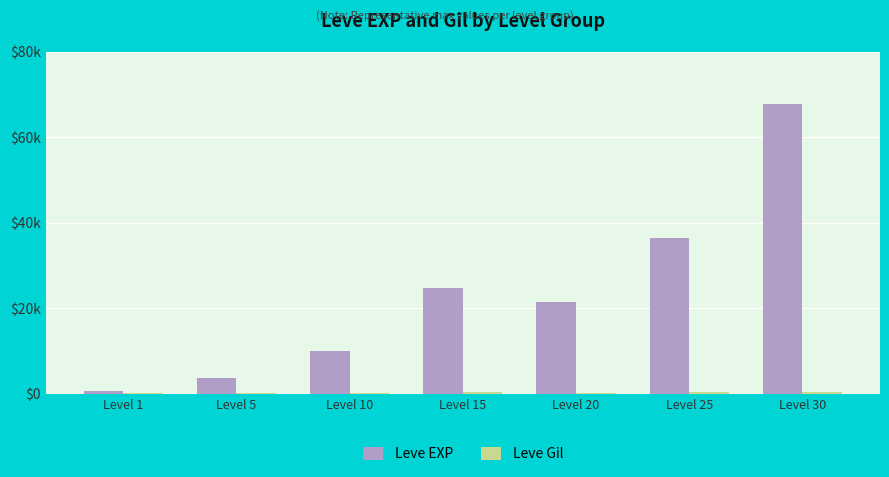

Is the value of Leve EXP at Level 30 greater than the value of Leve Gil at Level 20?

Yes